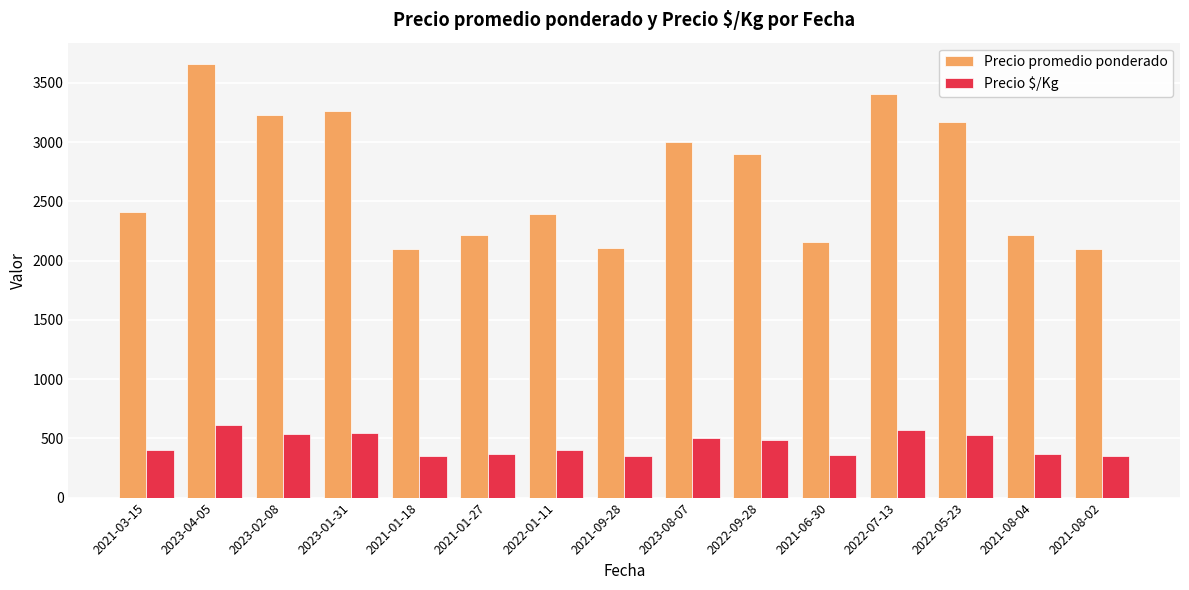

What is the difference between the Precio $/Kg values at 2022-05-23 and 2023-01-31?

16